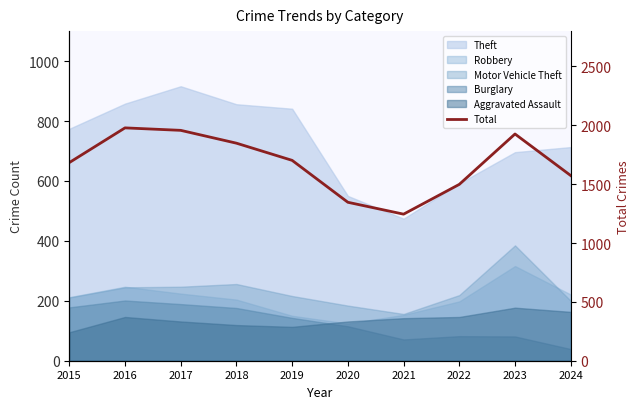

Reading left to right, transcribe all the data shown in this chart.

2015=1683	2016=1978	2017=1957	2018=1848	2019=1702	2020=1346	2021=1245	2022=1498	2023=1926	2024=1573